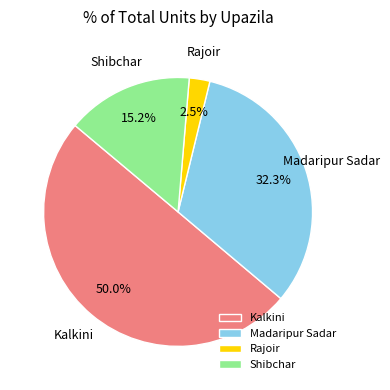

What is the largest slice in the pie chart?

Kalkini